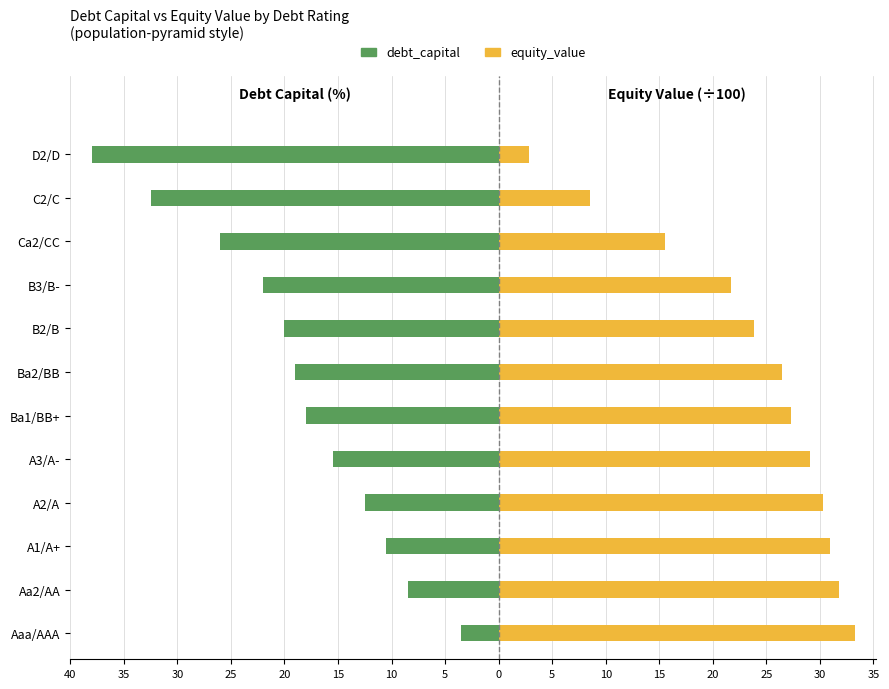

Between B2/B and Ba1/BB+, which is larger?

Ba1/BB+